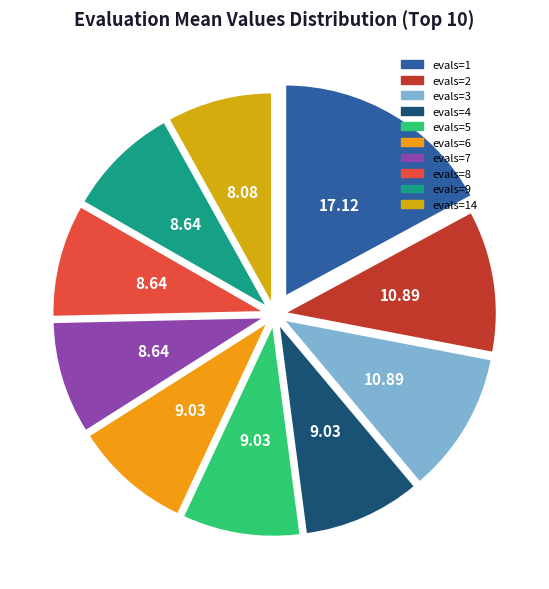

To the nearest percent, what portion does evals=5 represent?

9%